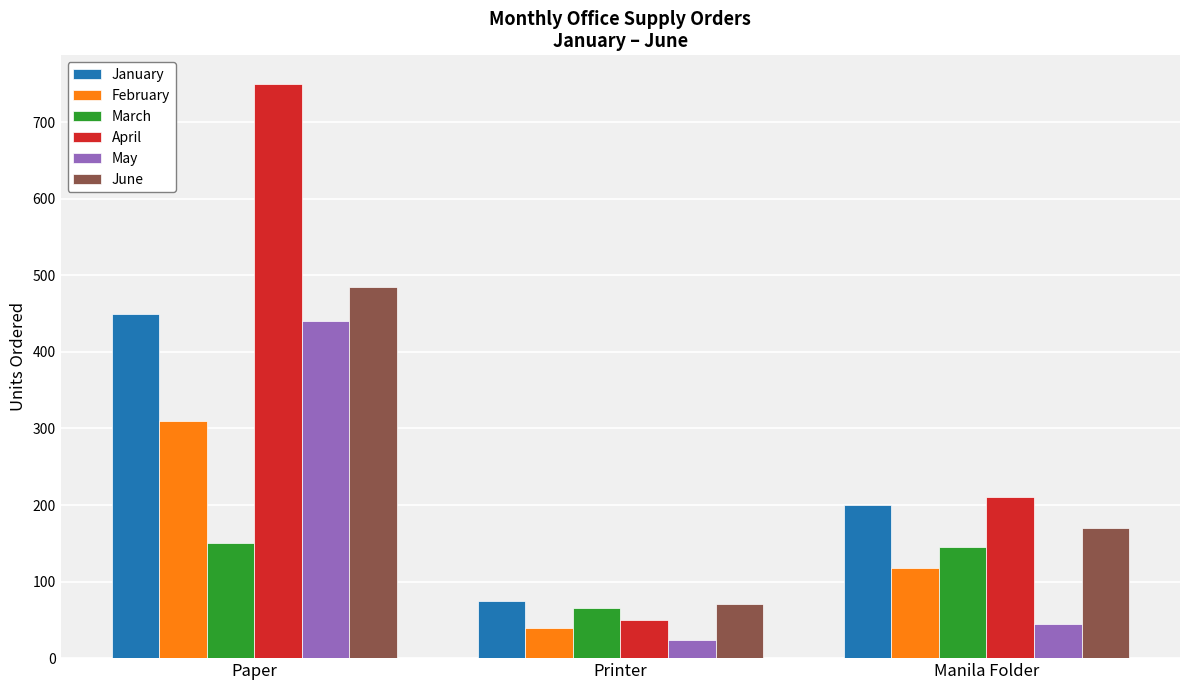

Which series has the largest total across all categories?

April